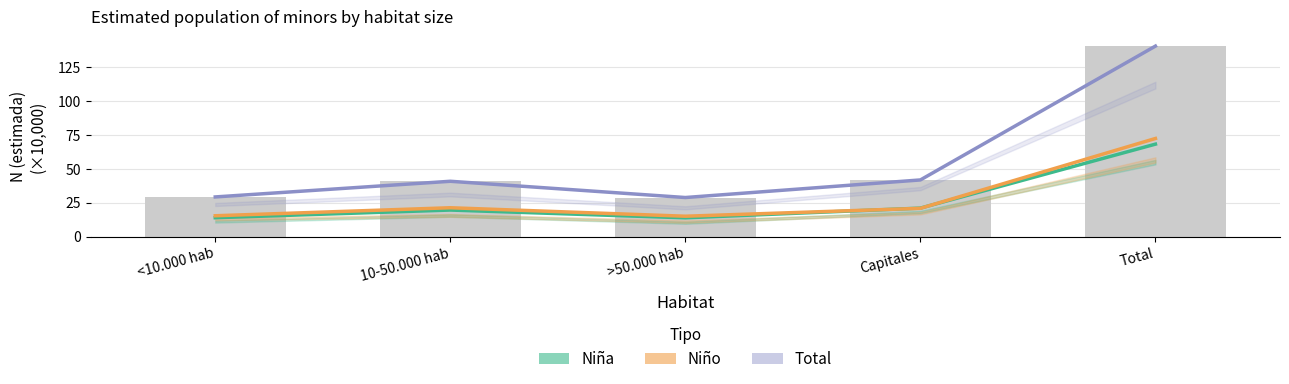

Reading left to right, extract all data points from this chart.

Niña: 13.9	19.5	13.8	20.9	68.1
Niño: 15.3	21.2	15.0	20.8	72.3
Total: 29.2	40.7	28.7	41.7	140.4